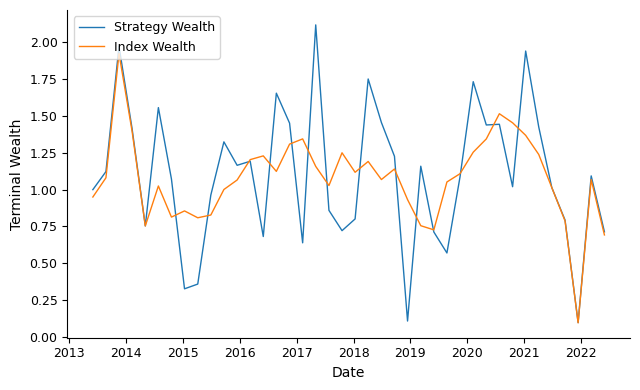

What are all the series names shown in the legend?

Strategy Wealth, Index Wealth